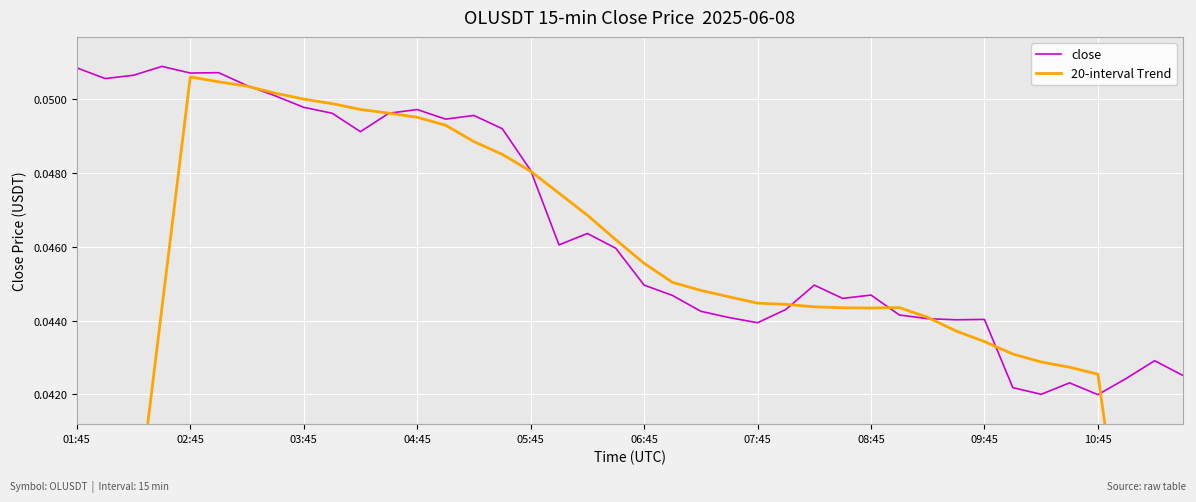

The value of close at 15 is 0.0. True or false?

False